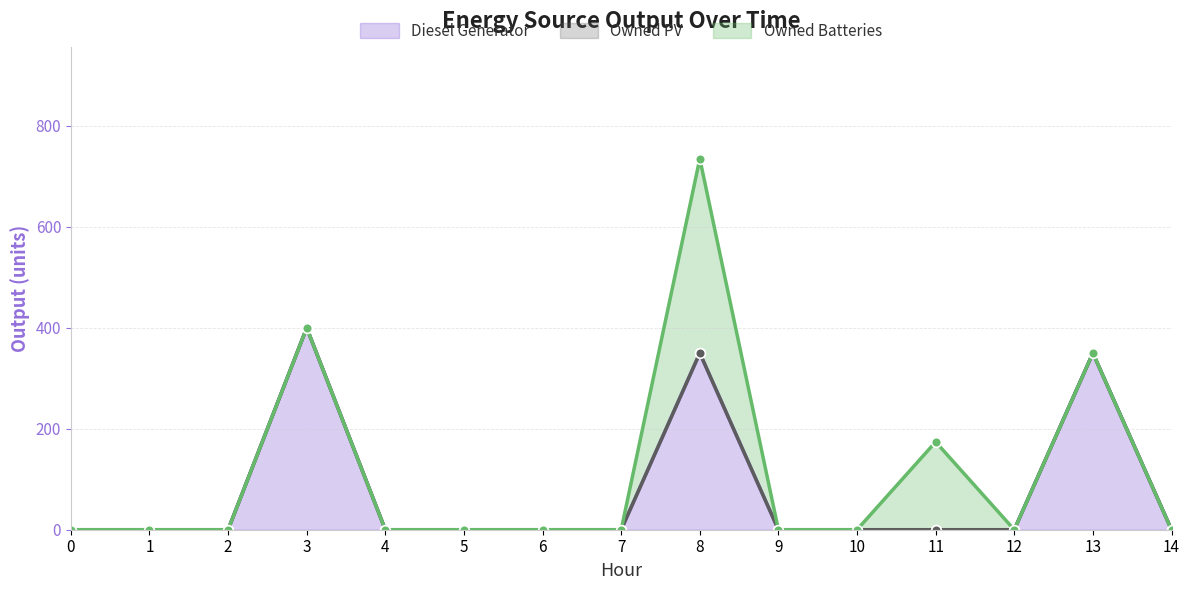

Rank the series by their average value, from lowest to highest.

Owned PV, Owned Batteries, Diesel Generator